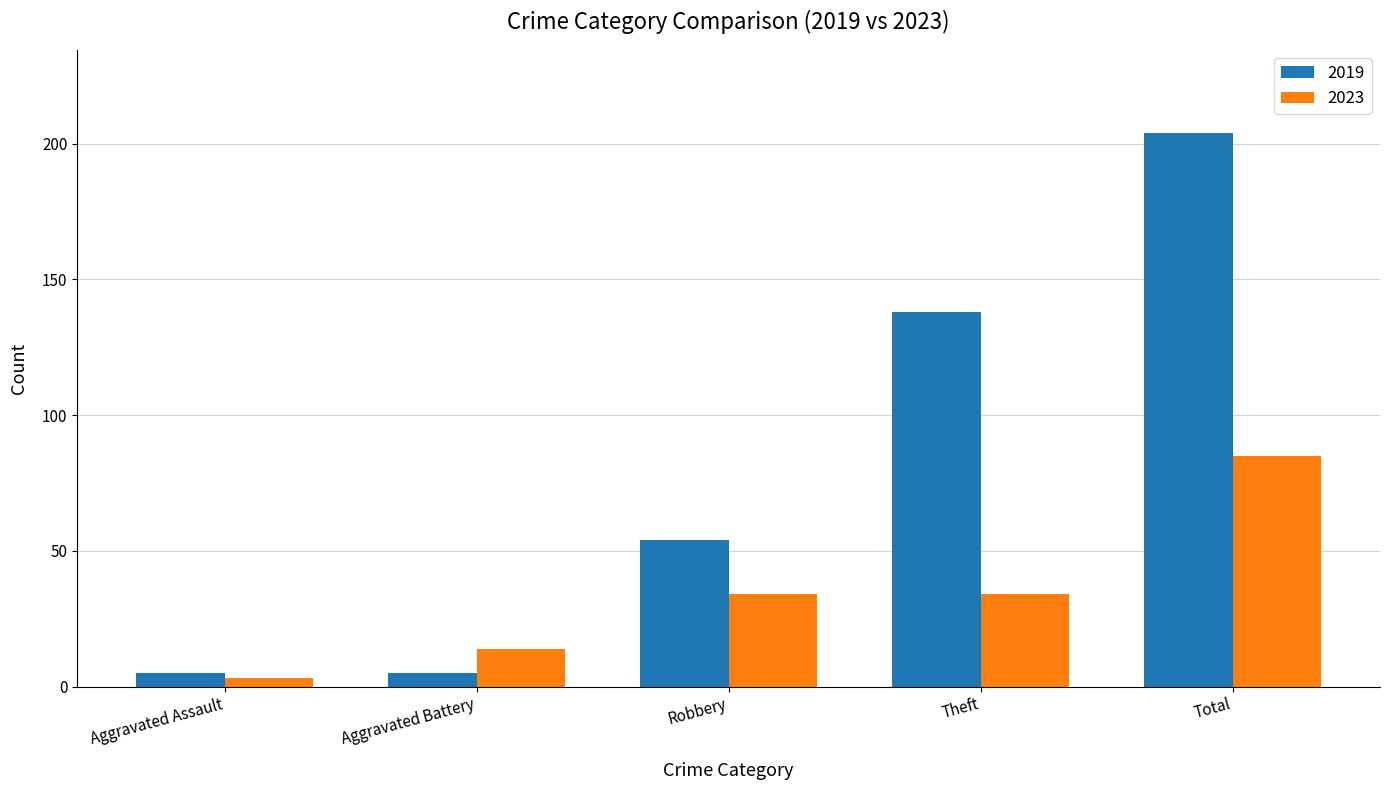

Reading left to right, transcribe all the data shown in this chart.

2019: 5	5	54	138	204
2023: 3	14	34	34	85